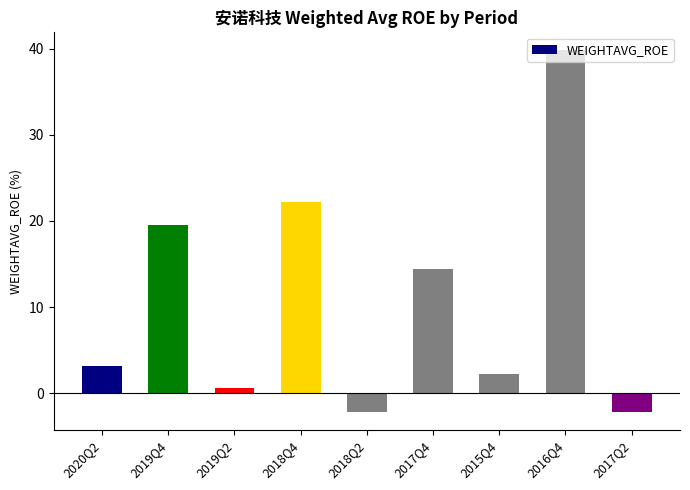

How many values are below zero?

2